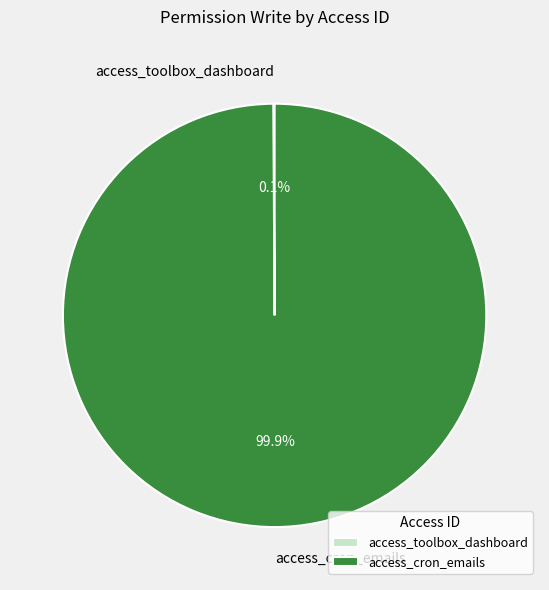

Is there a majority slice in this chart?

Yes